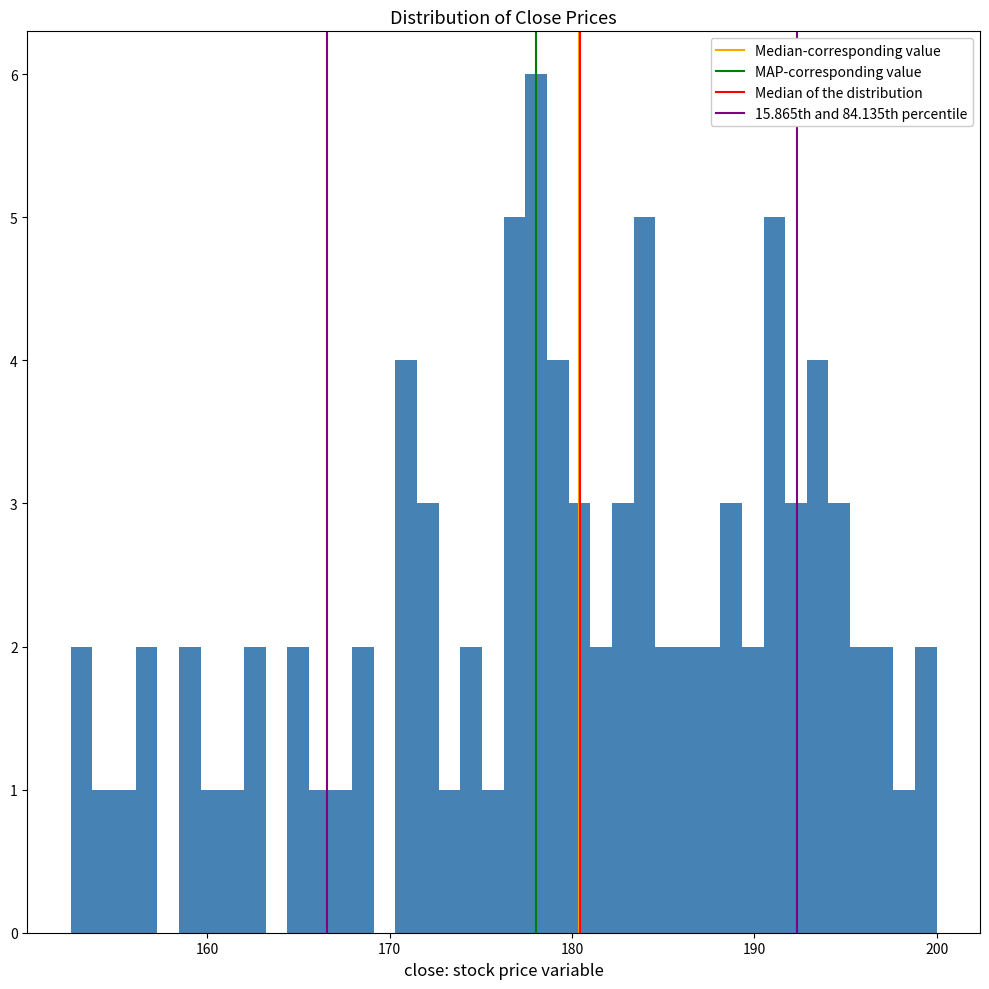

Around what value on the x-axis is the tallest bar? Give the approximate position of its centre, as read against the axis.

178